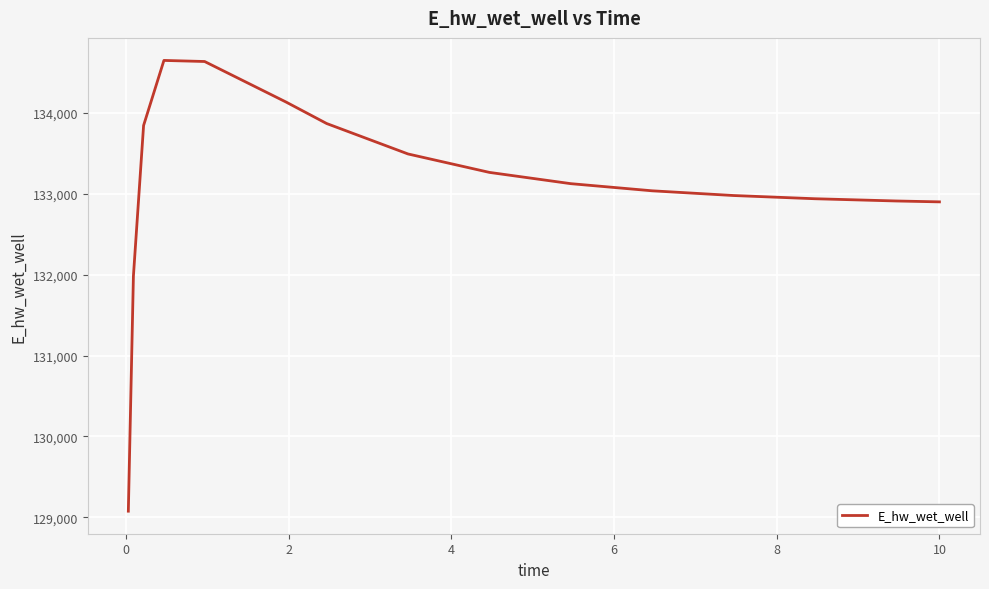

What is the maximum value shown in the chart?

134646.0